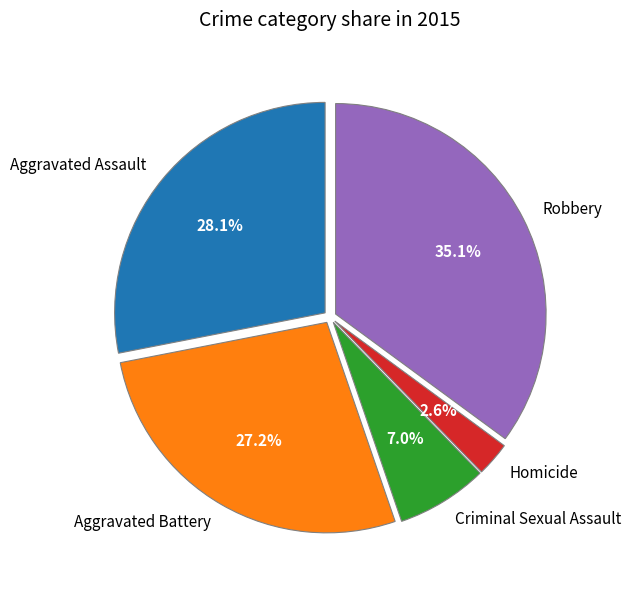

To the nearest percent, what is the difference between the Homicide and Criminal Sexual Assault slice percentages?

4%